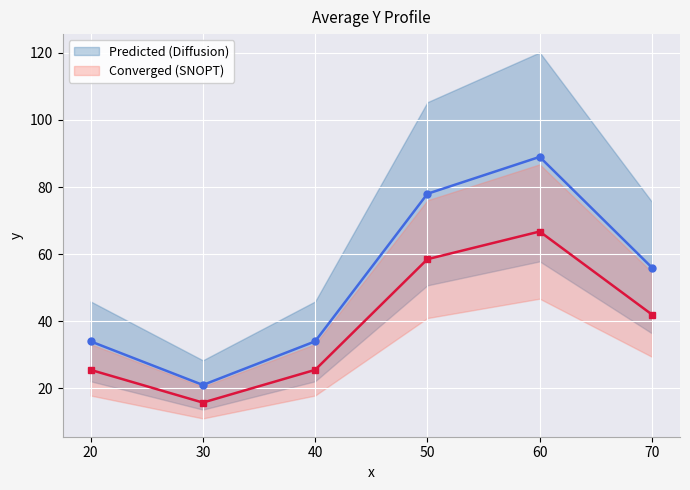

Approximately how many times larger is the value at 70.0 compared to 20.0?

1.6